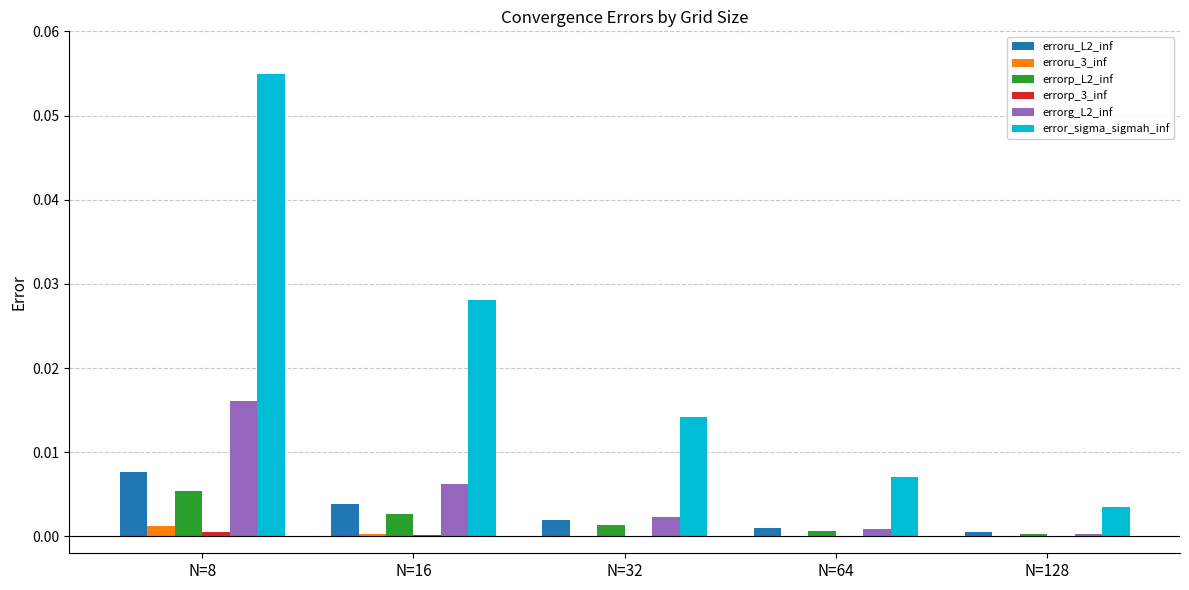

The value of errorg_L2_inf at N=8 is 0.0. True or false?

True